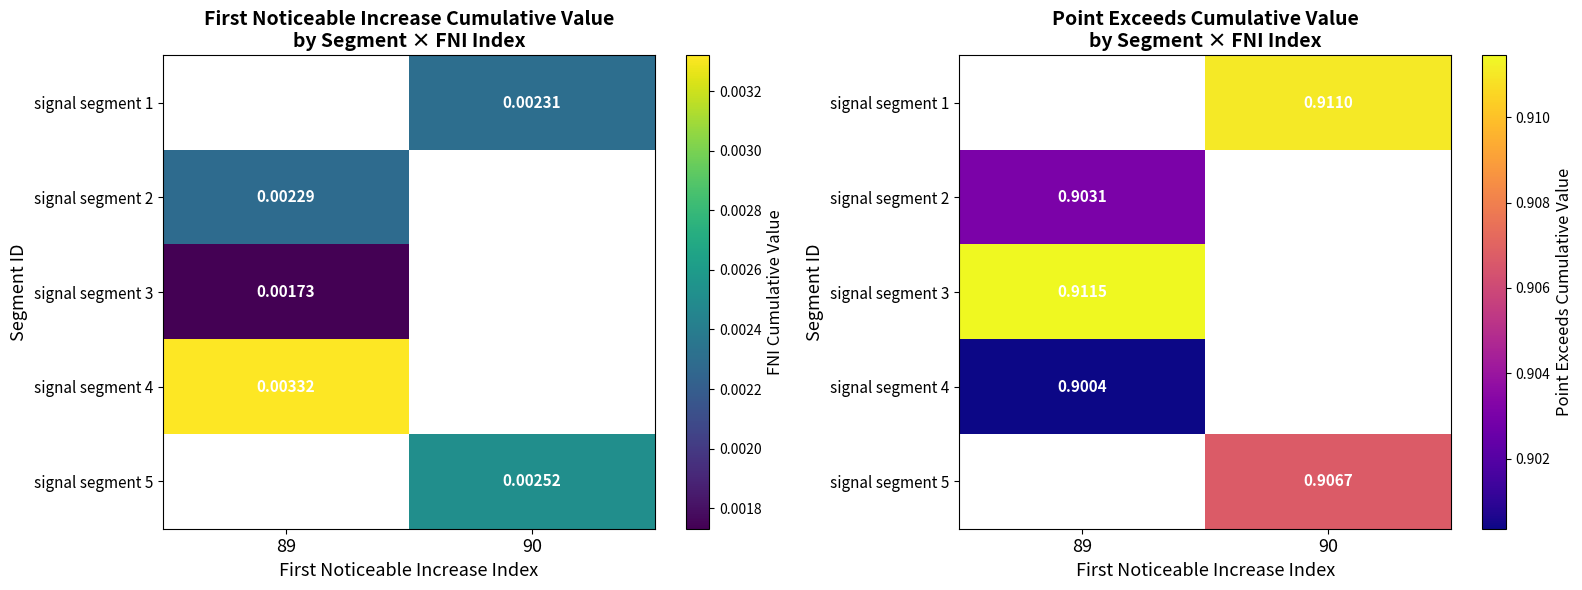

Which category has the lowest value across all series?

89